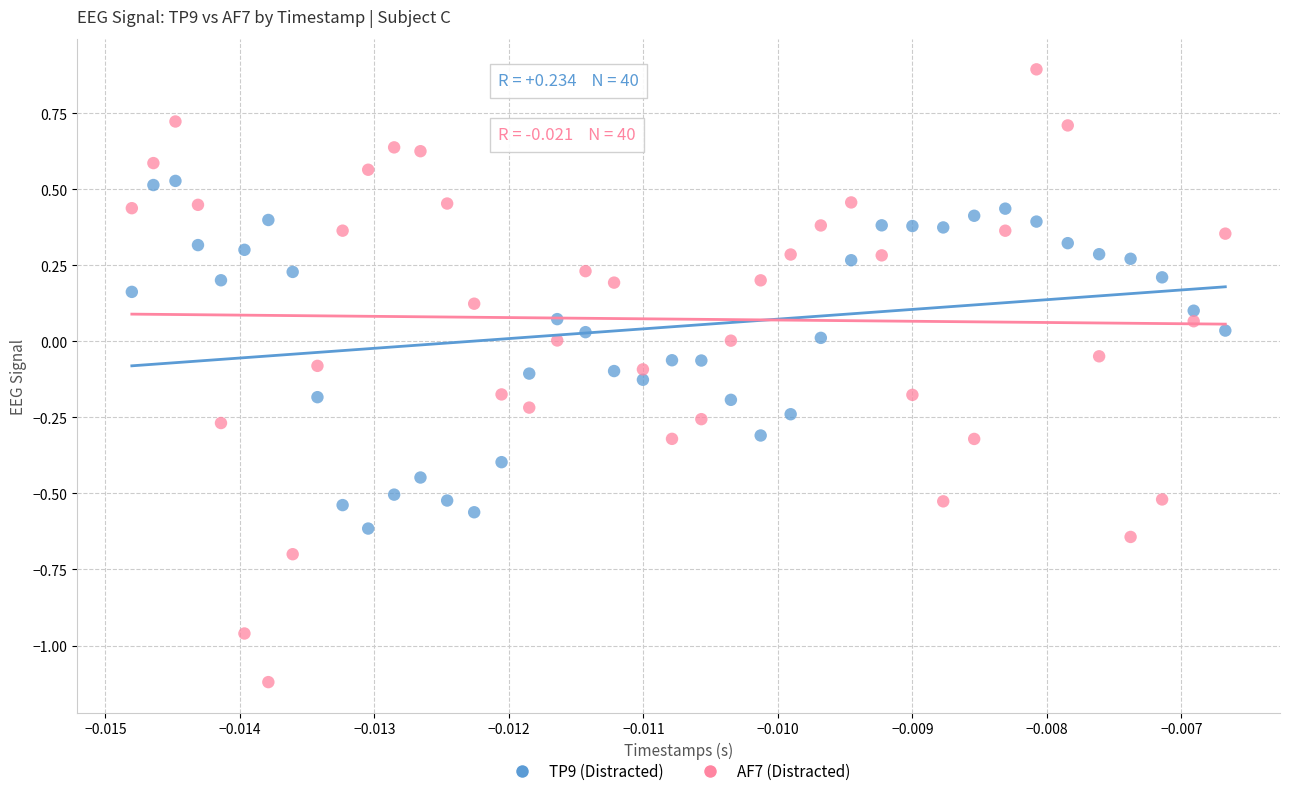

Which series contains the highest Y value?

AF7 (Distracted)